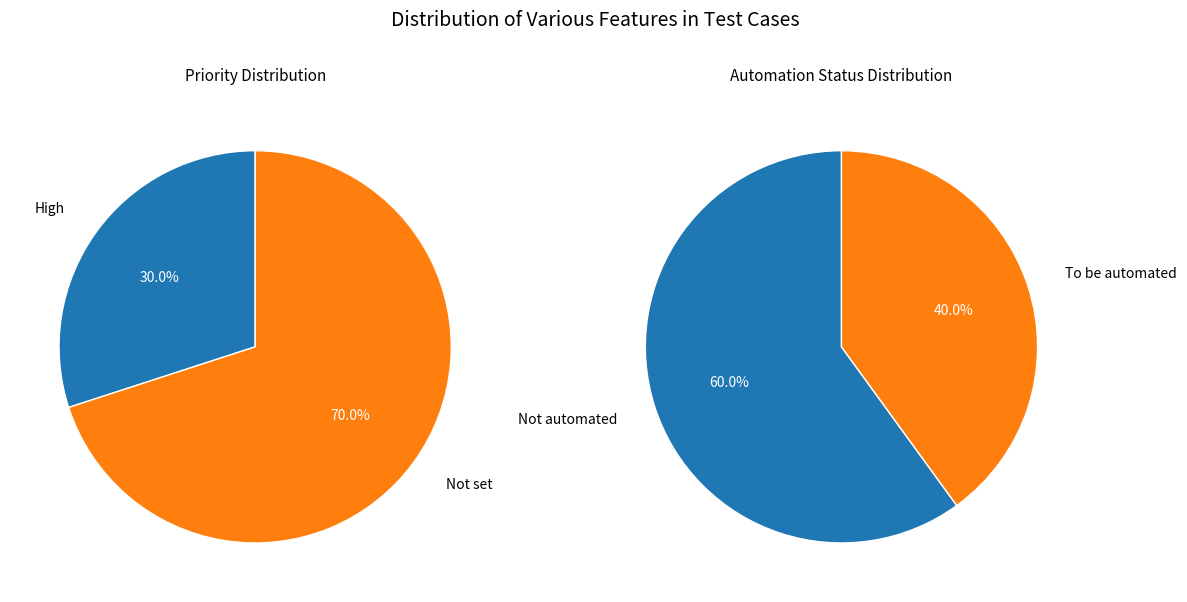

Which category has the biggest portion of the pie?

Not set